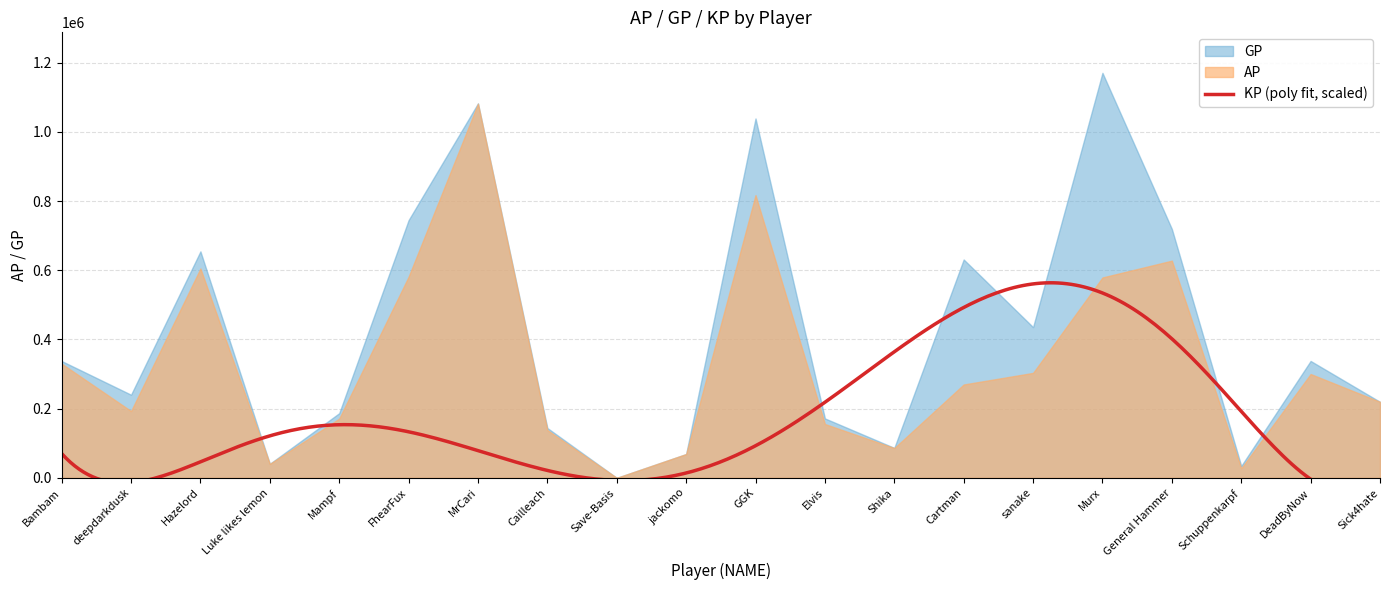

What is the spread (max minus min) of values at deepdarkdusk?

235623.6